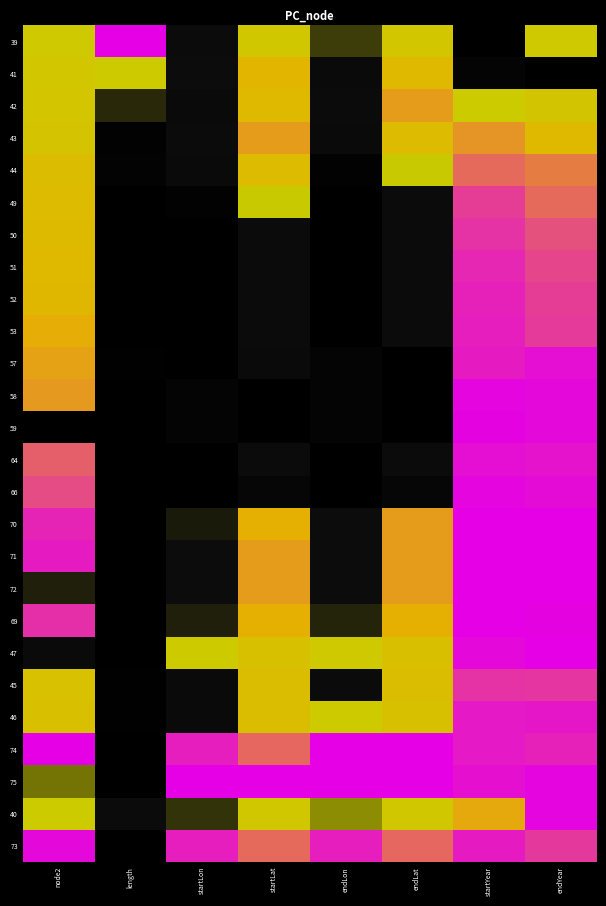

Reading left to right, transcribe all the data shown in this chart.

39: node2=0.5	length=1.0	startLon=0.3	startLat=0.5	endLon=0.4	endLat=0.6	startYear=0.0	endYear=0.5
41: node2=0.6	length=0.5	startLon=0.3	startLat=0.7	endLon=0.3	endLat=0.7	startYear=0.1	endYear=0.0
42: node2=0.6	length=0.4	startLon=0.3	startLat=0.7	endLon=0.3	endLat=0.8	startYear=0.5	endYear=0.6
43: node2=0.6	length=0.1	startLon=0.3	startLat=0.8	endLon=0.3	endLat=0.7	startYear=0.8	endYear=0.7
44: node2=0.6	length=0.1	startLon=0.3	startLat=0.7	endLon=0.1	endLat=0.5	startYear=0.8	endYear=0.8
49: node2=0.7	length=0.0	startLon=0.1	startLat=0.5	endLon=0.0	endLat=0.3	startYear=0.9	endYear=0.8
50: node2=0.7	length=0.0	startLon=0.0	startLat=0.3	endLon=0.0	endLat=0.3	startYear=0.9	endYear=0.9
51: node2=0.7	length=0.0	startLon=0.0	startLat=0.3	endLon=0.0	endLat=0.3	startYear=0.9	endYear=0.9
52: node2=0.7	length=0.0	startLon=0.0	startLat=0.3	endLon=0.0	endLat=0.3	startYear=1.0	endYear=0.9
53: node2=0.8	length=0.0	startLon=0.0	startLat=0.3	endLon=0.0	endLat=0.3	startYear=1.0	endYear=0.9
57: node2=0.8	length=0.0	startLon=0.0	startLat=0.3	endLon=0.1	endLat=0.0	startYear=1.0	endYear=1.0
58: node2=0.8	length=0.0	startLon=0.1	startLat=0.0	endLon=0.1	endLat=0.0	startYear=1.0	endYear=1.0
59: node2=0.0	length=0.0	startLon=0.1	startLat=0.0	endLon=0.1	endLat=0.0	startYear=1.0	endYear=1.0
64: node2=0.9	length=0.0	startLon=0.0	startLat=0.3	endLon=0.0	endLat=0.3	startYear=1.0	endYear=1.0
66: node2=0.9	length=0.0	startLon=0.0	startLat=0.2	endLon=0.0	endLat=0.2	startYear=1.0	endYear=1.0
70: node2=0.9	length=0.0	startLon=0.4	startLat=0.8	endLon=0.3	endLat=0.8	startYear=1.0	endYear=1.0
71: node2=1.0	length=0.0	startLon=0.3	startLat=0.8	endLon=0.3	endLat=0.8	startYear=1.0	endYear=1.0
72: node2=0.4	length=0.0	startLon=0.3	startLat=0.8	endLon=0.3	endLat=0.8	startYear=1.0	endYear=1.0
69: node2=0.9	length=0.0	startLon=0.4	startLat=0.8	endLon=0.4	endLat=0.8	startYear=1.0	endYear=1.0
47: node2=0.3	length=0.0	startLon=0.5	startLat=0.6	endLon=0.5	endLat=0.6	startYear=1.0	endYear=1.0
45: node2=0.6	length=0.0	startLon=0.3	startLat=0.6	endLon=0.3	endLat=0.6	startYear=0.9	endYear=0.9
46: node2=0.6	length=0.0	startLon=0.3	startLat=0.6	endLon=0.5	endLat=0.6	startYear=1.0	endYear=1.0
74: node2=1.0	length=0.0	startLon=1.0	startLat=0.9	endLon=1.0	endLat=1.0	startYear=1.0	endYear=1.0
75: node2=0.4	length=0.0	startLon=1.0	startLat=1.0	endLon=1.0	endLat=1.0	startYear=1.0	endYear=1.0
40: node2=0.5	length=0.3	startLon=0.4	startLat=0.6	endLon=0.4	endLat=0.5	startYear=0.8	endYear=1.0
73: node2=1.0	length=0.0	startLon=1.0	startLat=0.8	endLon=1.0	endLat=0.9	startYear=1.0	endYear=0.9